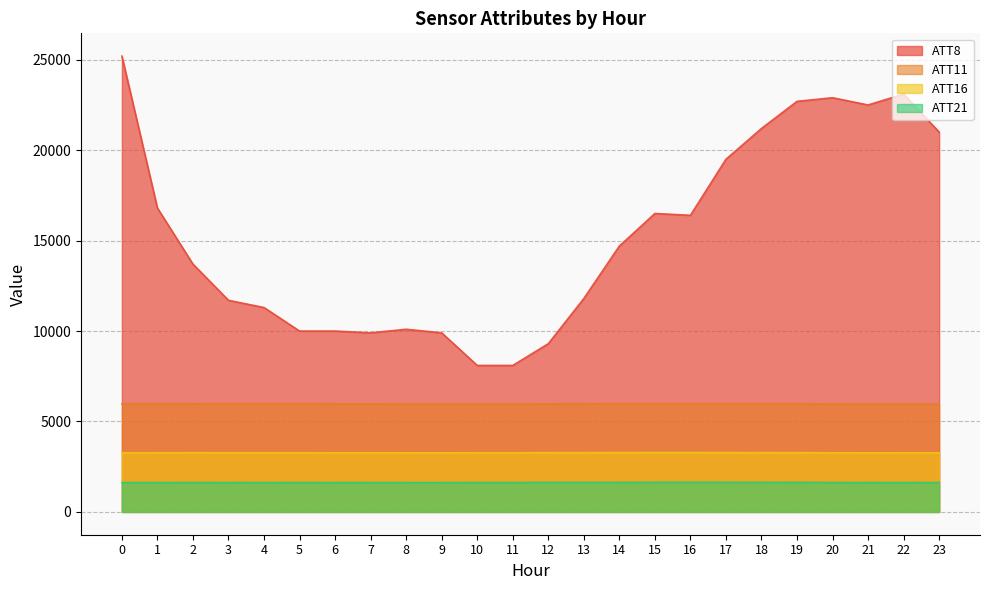

Is it true that ATT8 equals 9900.0 at 9?

True